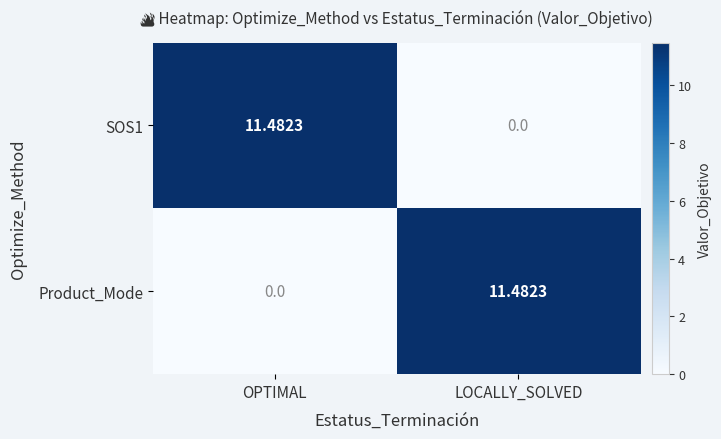

At which label does Product_Mode reach its minimum?

OPTIMAL